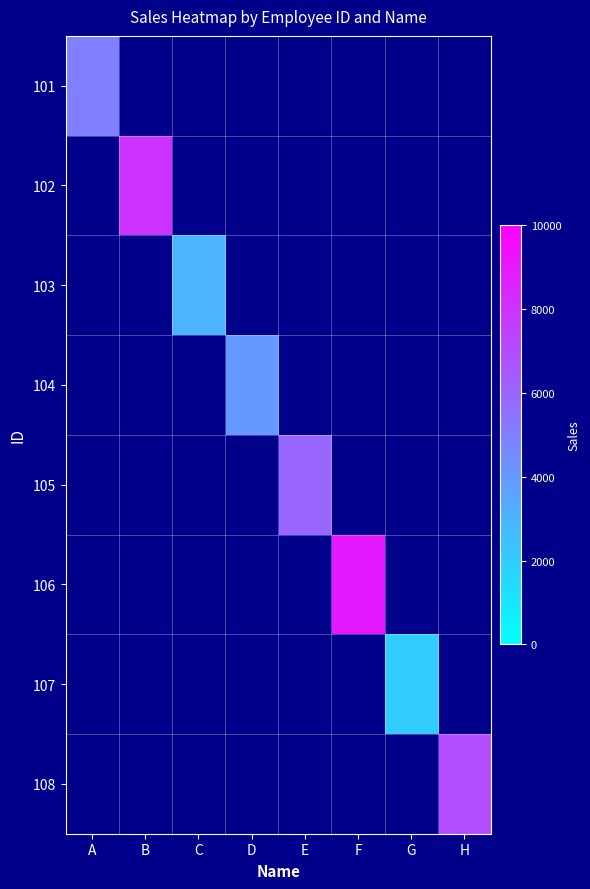

How many positive values does the 105 series have?

1